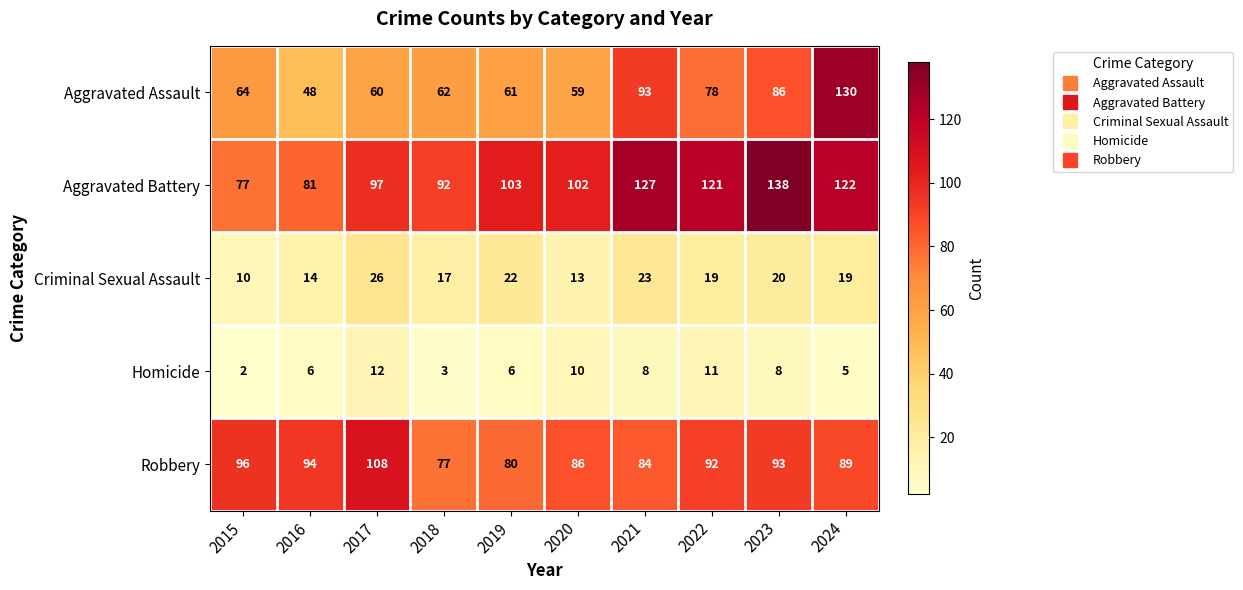

The value of Aggravated Assault at 2016 is 73. True or false?

False